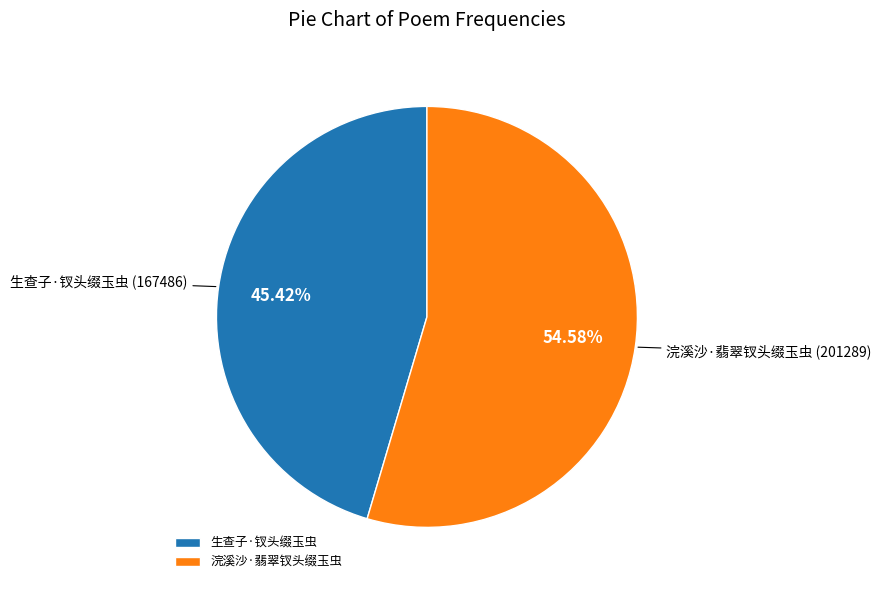

To the nearest percent, what percentage of the pie is 浣溪沙·翡翠钗头缀玉虫?

55%